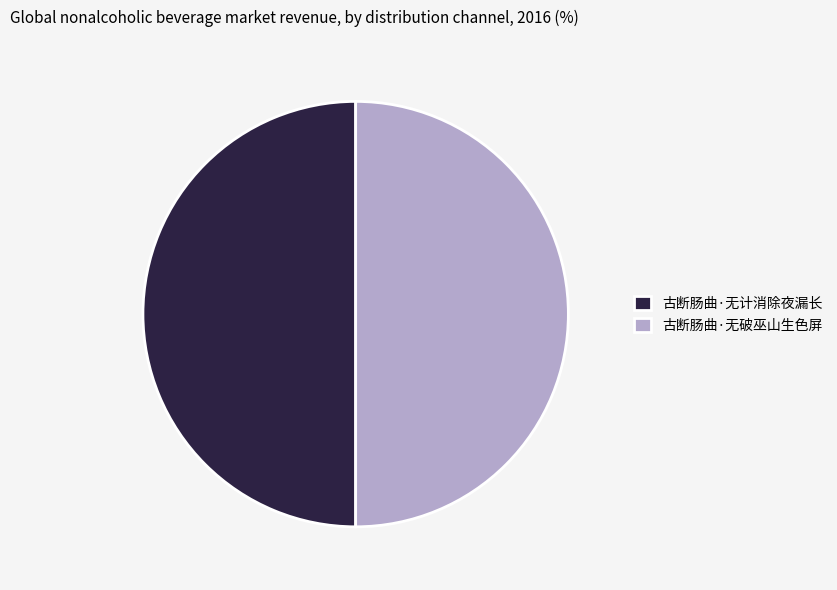

Count the number of slices in the pie.

2